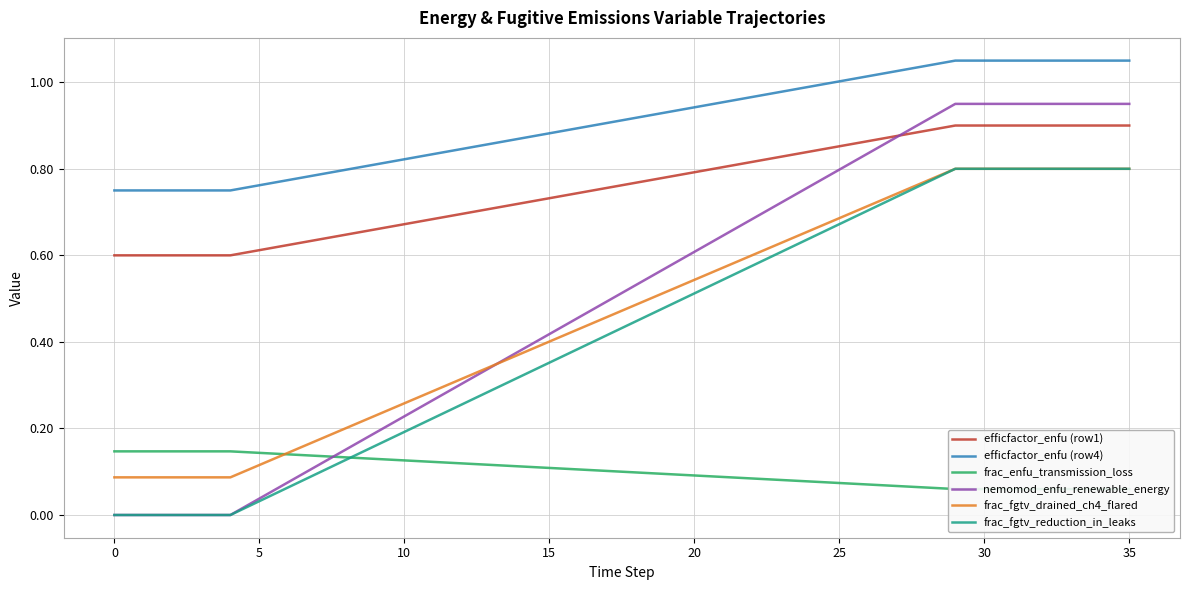

What is the value of the efficfactor_enfu (row4) point at the 12th from the left?

0.8